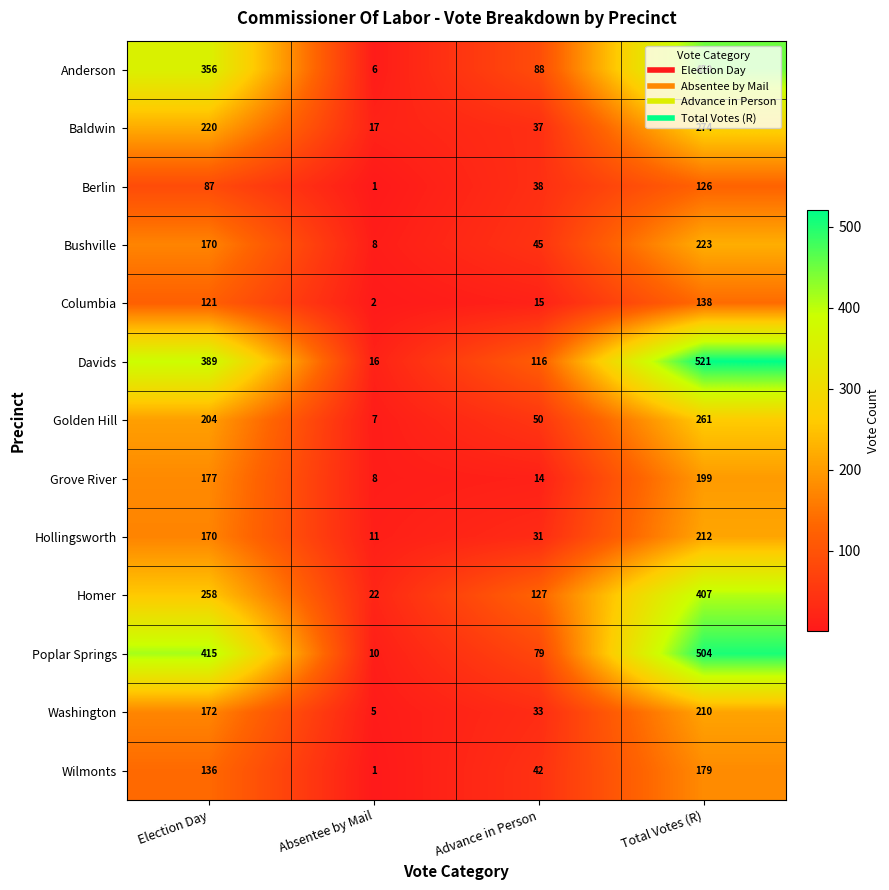

Which series has the largest total across all categories?

Davids